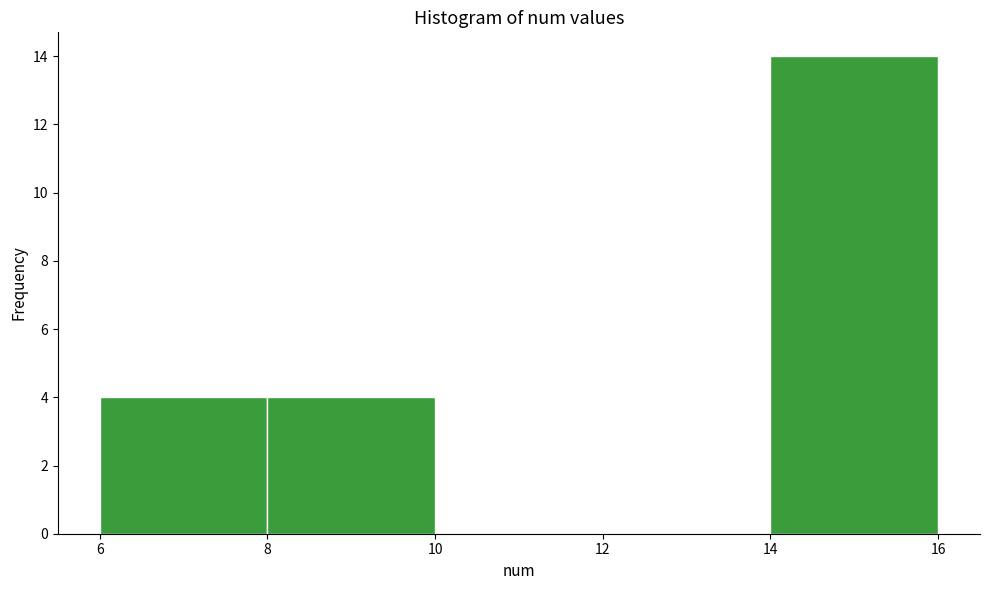

Over which range of the x-axis is the bar tallest?

14 to 16